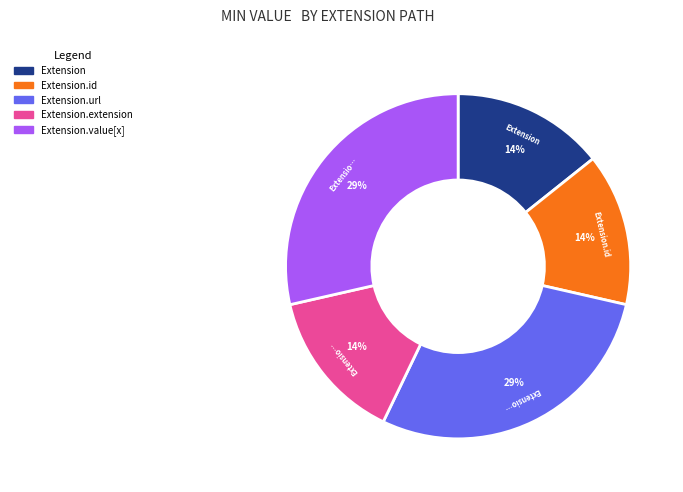

True or false: Extension accounts for 29% of the total.

False